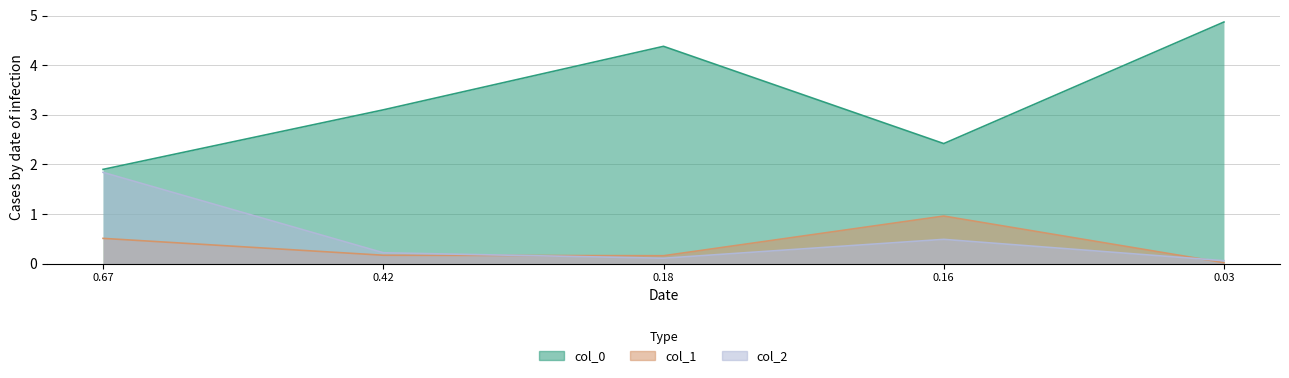

The value of col_2 at 0.67 is 1.8. True or false?

True